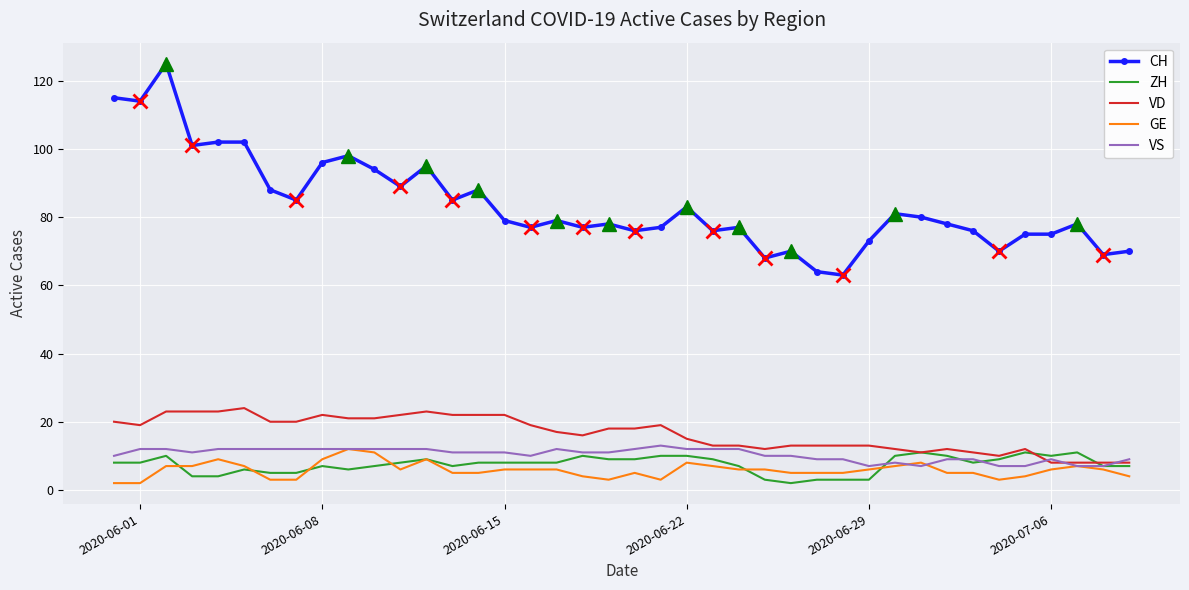

True or false: ZH and CH cross at least once.

False